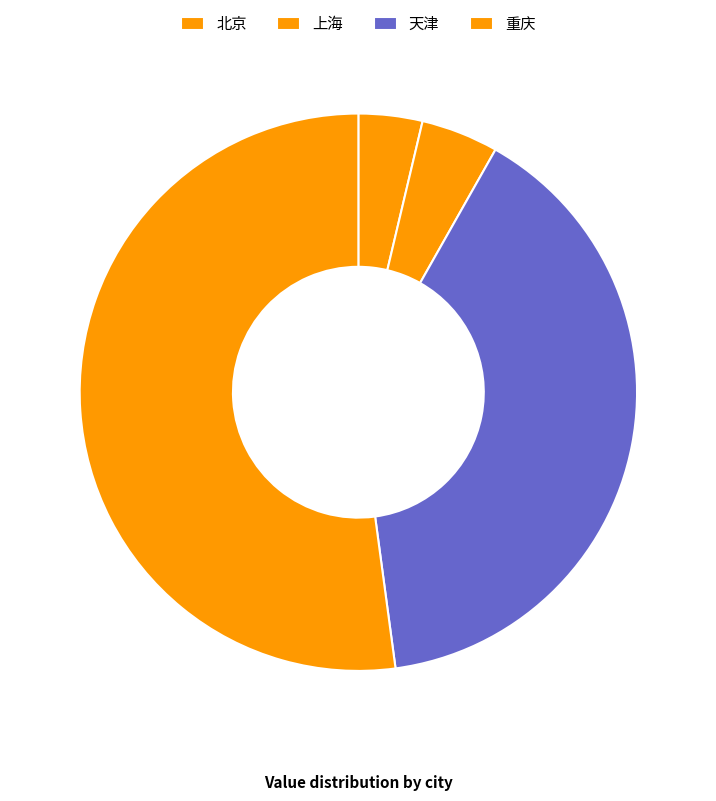

Is there a majority slice in this chart?

Yes